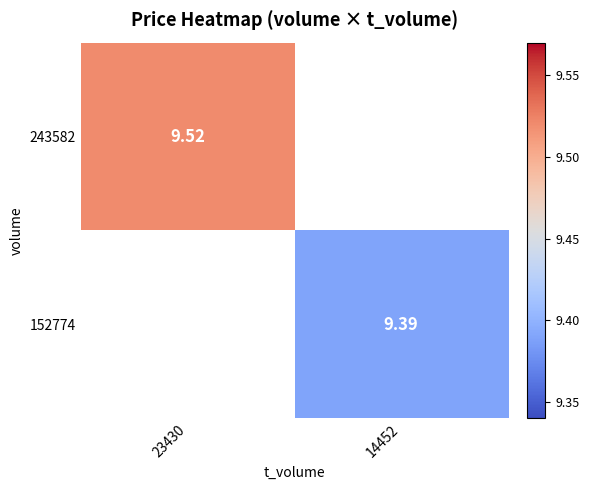

Which label corresponds to the largest value in the chart?

23430